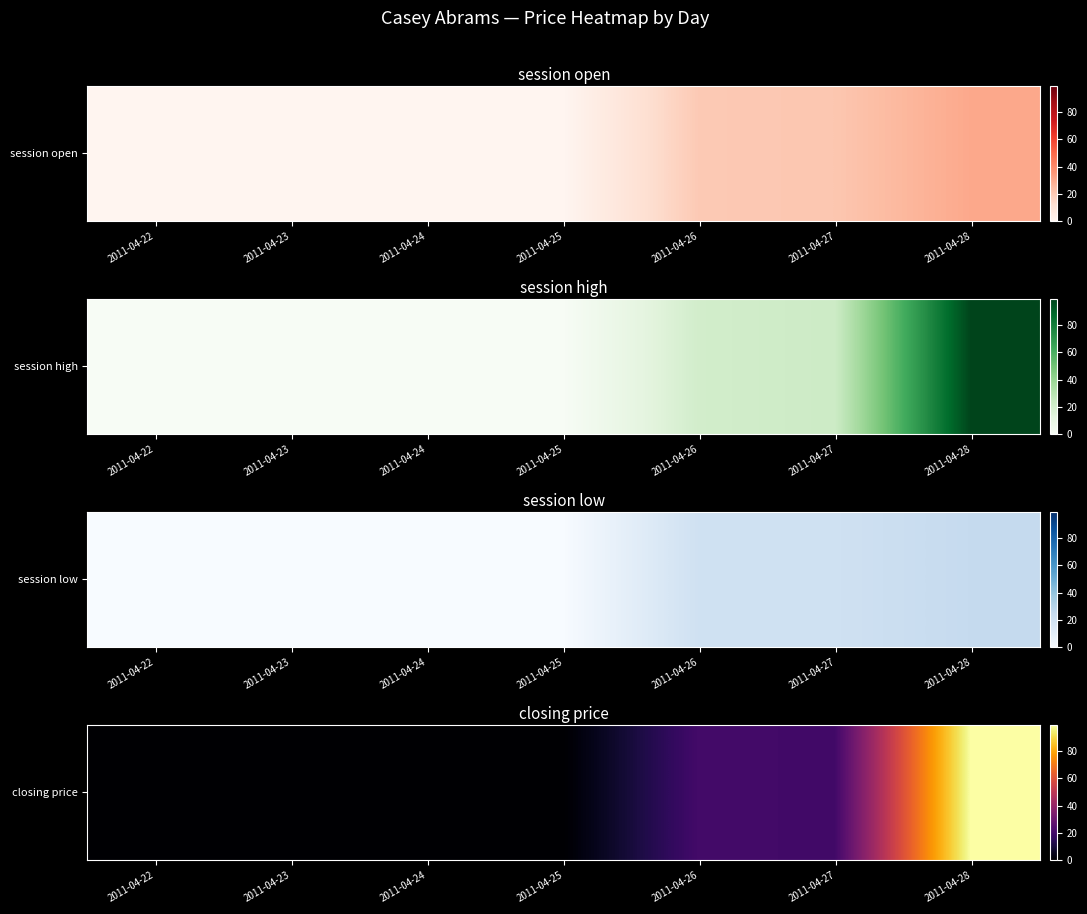

Reading left to right, extract all data points from this chart.

2011-04-22=0.0	2011-04-23=0.0	2011-04-24=0.0	2011-04-25=0.0	2011-04-26=20.5	2011-04-27=20.0	2011-04-28=99.5